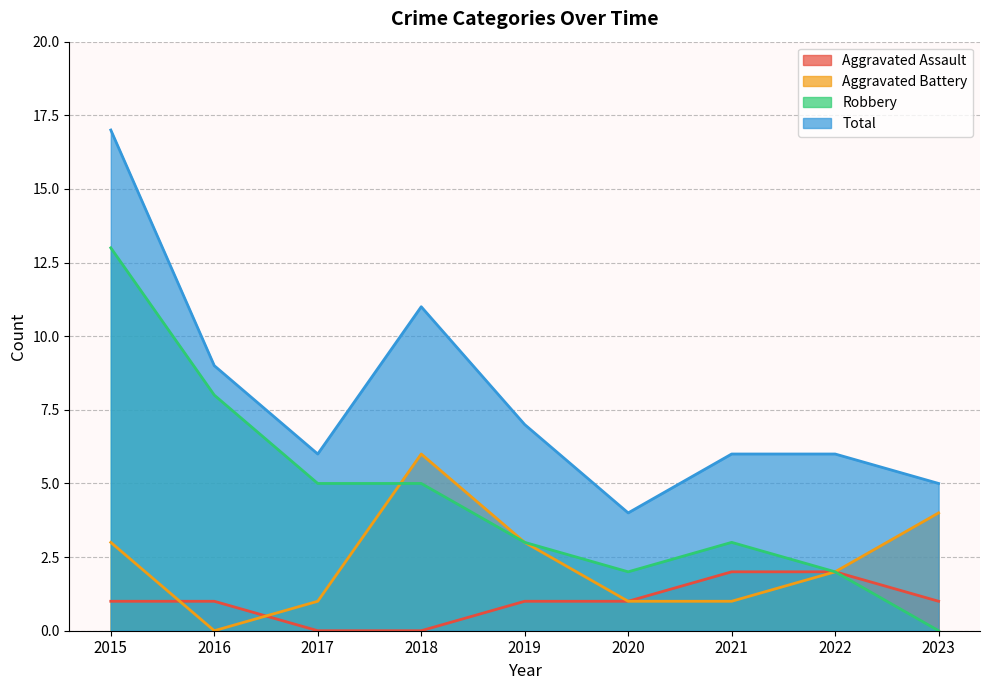

How many Aggravated Battery values are between 1 and 3?

6